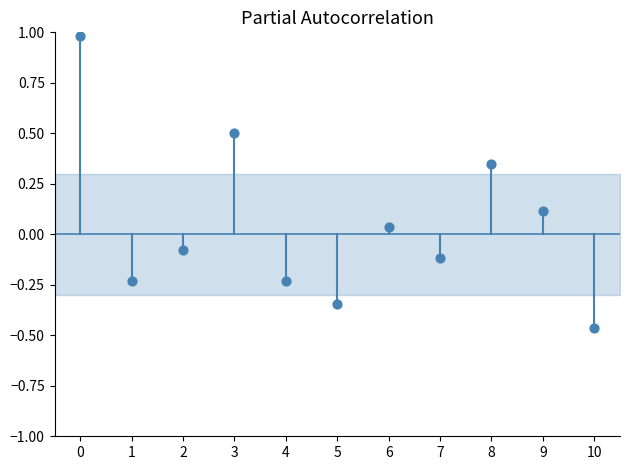

What is the range of Y values (max minus min)?

1.4